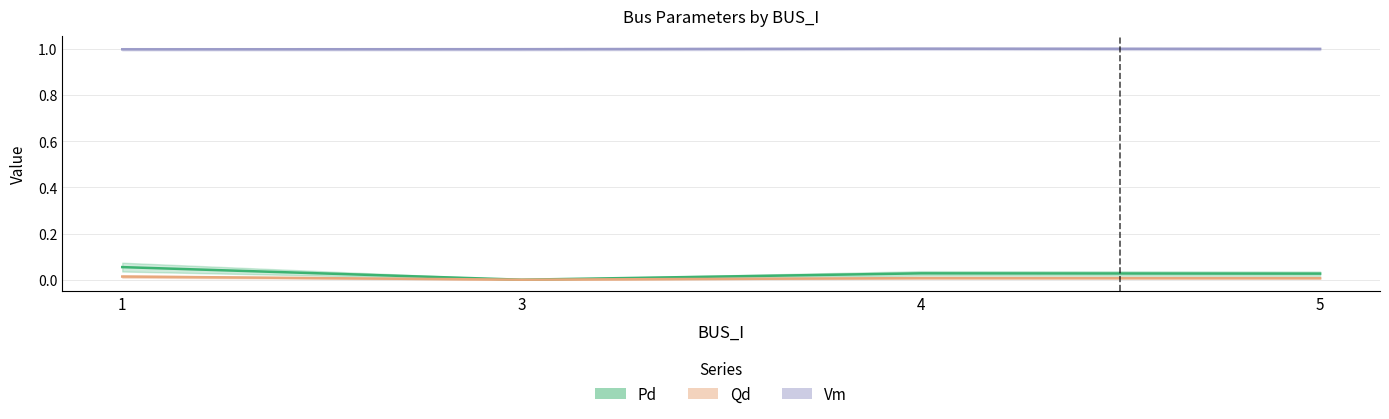

Reading left to right, what are all the values shown in this chart?

Pd: 0.1	0.0	0.0	0.0
Qd: 0.0	0.0	0.0	0.0
Vm: 1.0	1.0	1.0	1.0